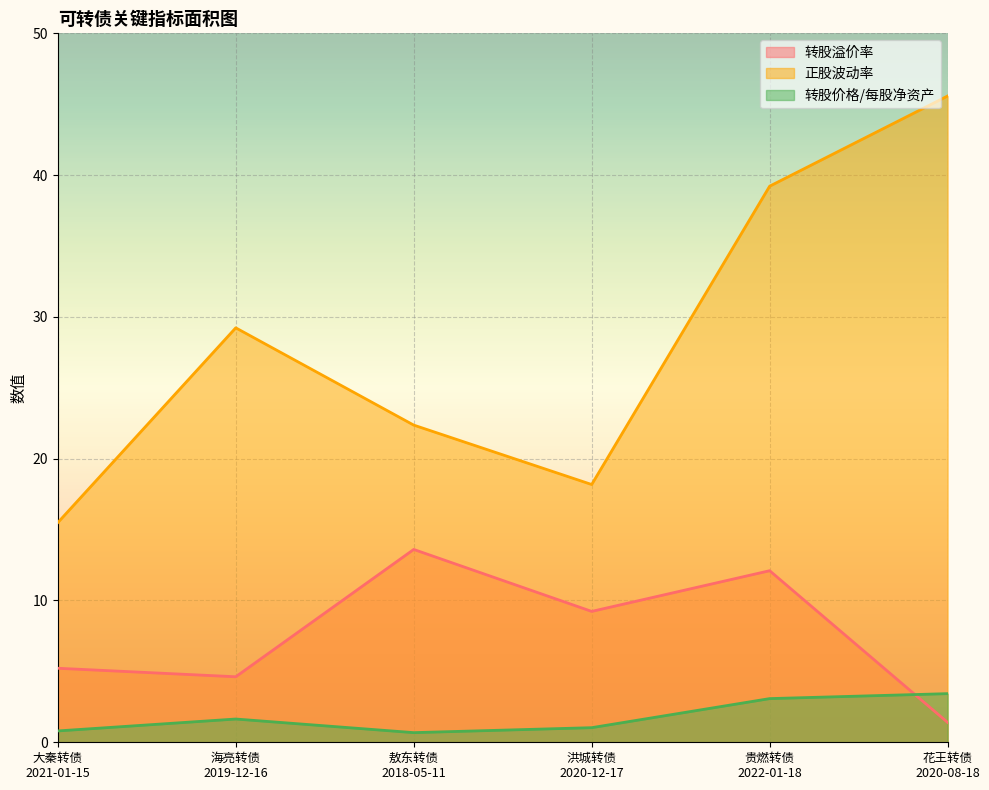

Rank the series by their average value, from lowest to highest.

转股价格/每股净资产, 转股溢价率, 正股波动率